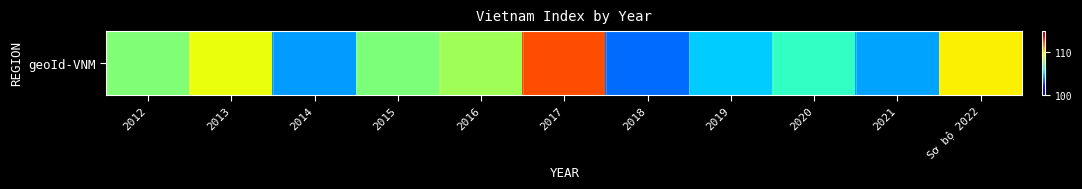

Where is the data nearest to the value 107?

2015